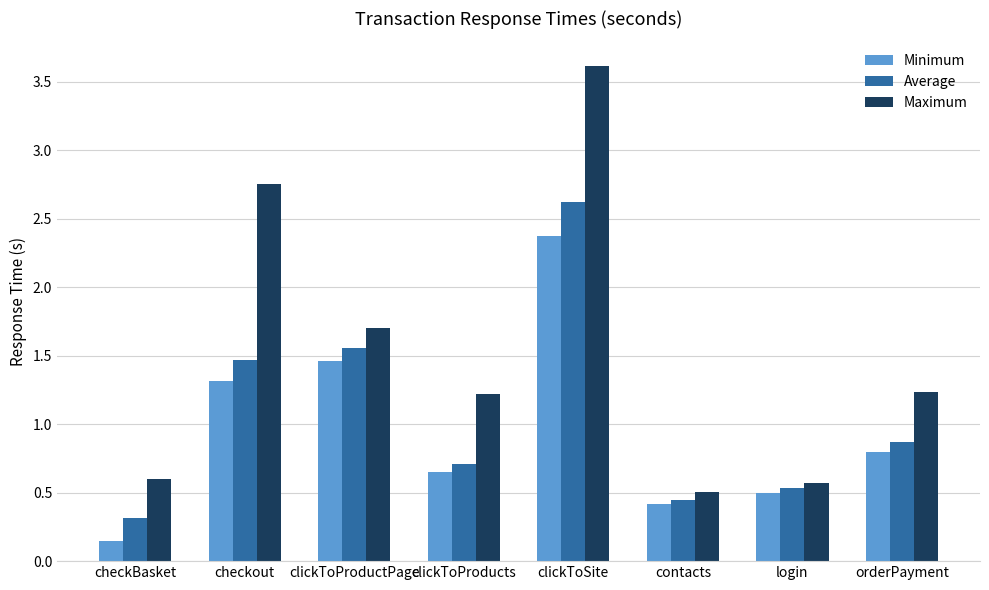

What is the total value across all series at checkBasket?

1.1